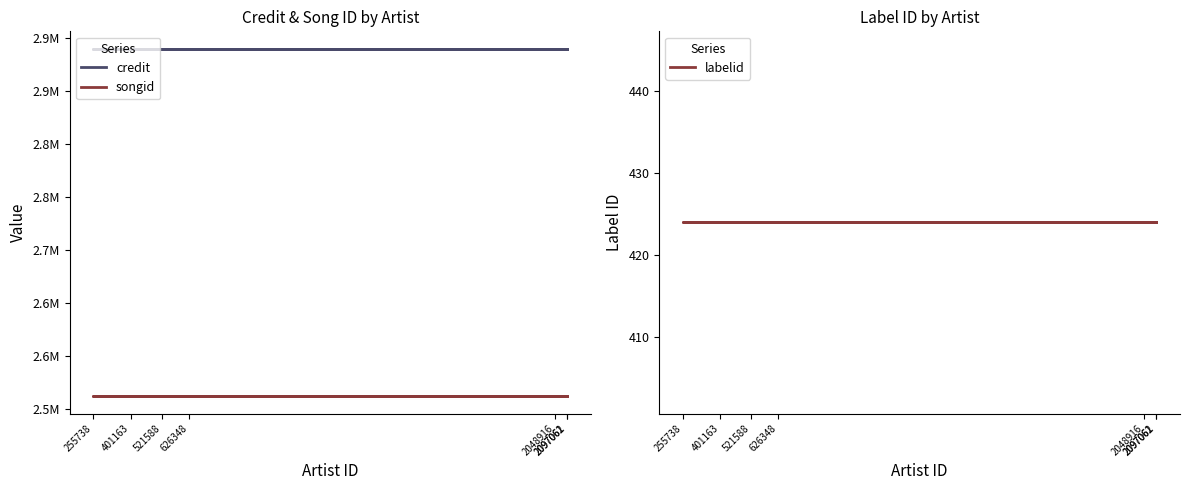

What is the average value of the credit series?

2890289